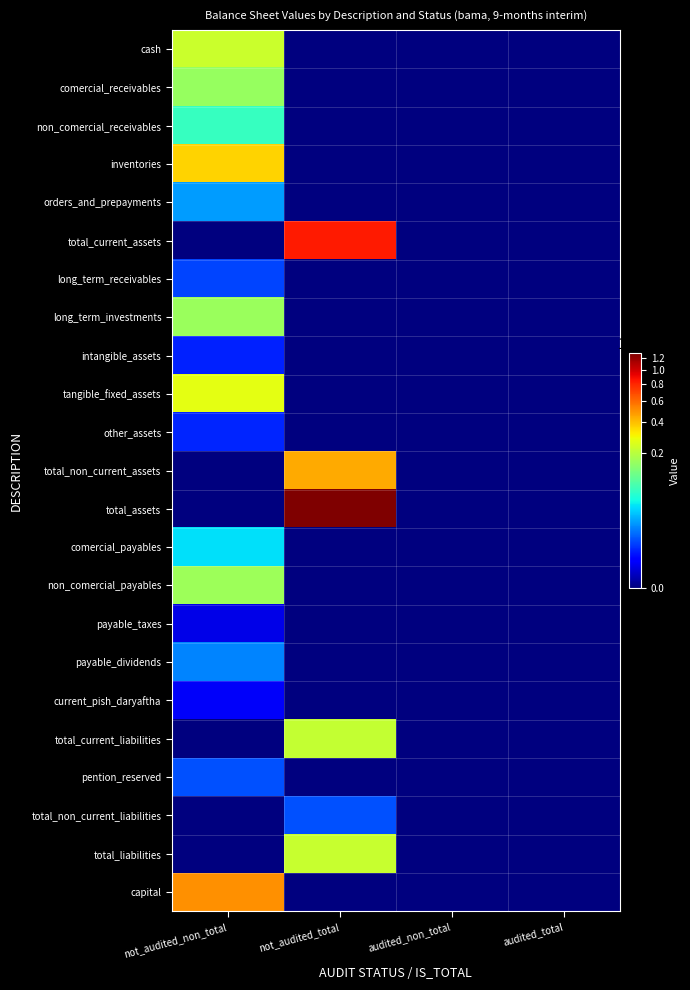

Reading left to right, transcribe all the data shown in this chart.

cash: not_audited_non_total=227916	not_audited_total=0	audited_non_total=0	audited_total=0
comercial_receivables: not_audited_non_total=157551	not_audited_total=0	audited_non_total=0	audited_total=0
non_comercial_receivables: not_audited_non_total=69646	not_audited_total=0	audited_non_total=0	audited_total=0
inventories: not_audited_non_total=362578	not_audited_total=0	audited_non_total=0	audited_total=0
orders_and_prepayments: not_audited_non_total=18644	not_audited_total=0	audited_non_total=0	audited_total=0
total_current_assets: not_audited_non_total=0	not_audited_total=836335	audited_non_total=0	audited_total=0
long_term_receivables: not_audited_non_total=5180	not_audited_total=0	audited_non_total=0	audited_total=0
long_term_investments: not_audited_non_total=161750	not_audited_total=0	audited_non_total=0	audited_total=0
intangible_assets: not_audited_non_total=2676	not_audited_total=0	audited_non_total=0	audited_total=0
tangible_fixed_assets: not_audited_non_total=270849	not_audited_total=0	audited_non_total=0	audited_total=0
other_assets: not_audited_non_total=2976	not_audited_total=0	audited_non_total=0	audited_total=0
total_non_current_assets: not_audited_non_total=0	not_audited_total=443431	audited_non_total=0	audited_total=0
total_assets: not_audited_non_total=0	not_audited_total=1279766	audited_non_total=0	audited_total=0
comercial_payables: not_audited_non_total=36988	not_audited_total=0	audited_non_total=0	audited_total=0
non_comercial_payables: not_audited_non_total=164087	not_audited_total=0	audited_non_total=0	audited_total=0
payable_taxes: not_audited_non_total=431	not_audited_total=0	audited_non_total=0	audited_total=0
payable_dividends: not_audited_non_total=13333	not_audited_total=0	audited_non_total=0	audited_total=0
current_pish_daryaftha: not_audited_non_total=724	not_audited_total=0	audited_non_total=0	audited_total=0
total_current_liabilities: not_audited_non_total=0	not_audited_total=215563	audited_non_total=0	audited_total=0
pention_reserved: not_audited_non_total=6351	not_audited_total=0	audited_non_total=0	audited_total=0
total_non_current_liabilities: not_audited_non_total=0	not_audited_total=6351	audited_non_total=0	audited_total=0
total_liabilities: not_audited_non_total=0	not_audited_total=221914	audited_non_total=0	audited_total=0
capital: not_audited_non_total=500000	not_audited_total=0	audited_non_total=0	audited_total=0